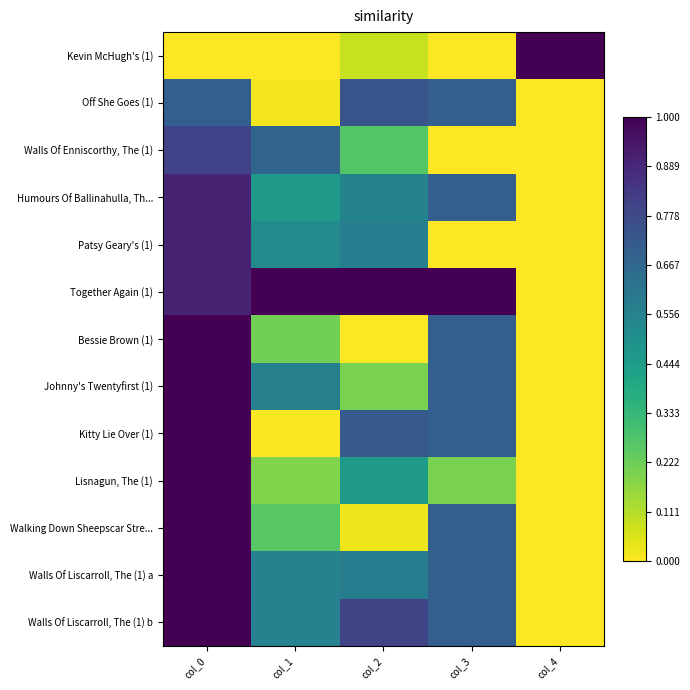

What is the maximum value shown in the chart?

1.0